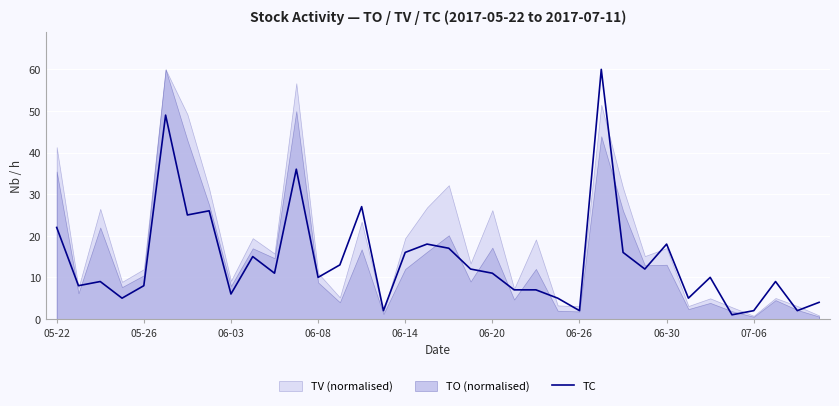

What is the average value?

14